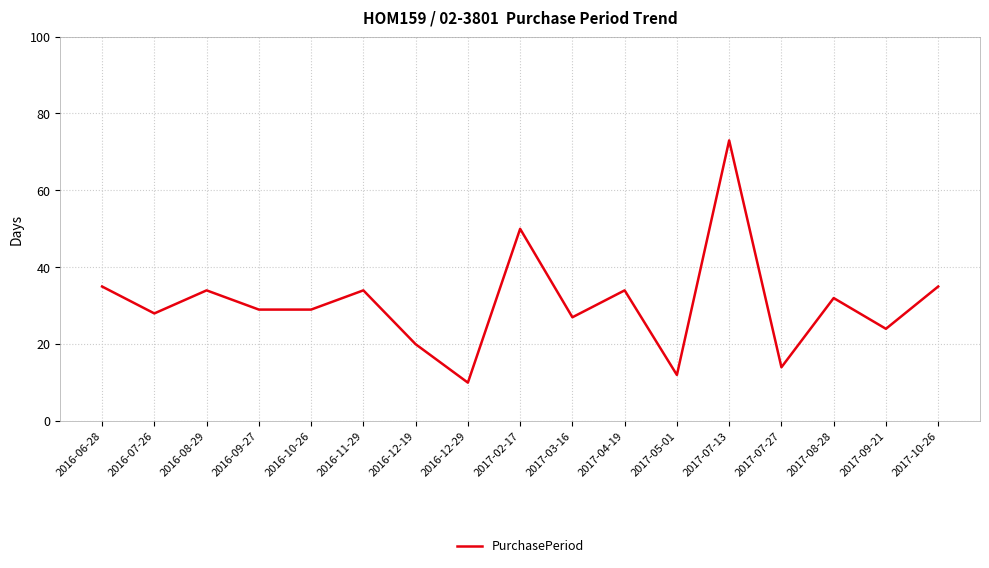

Which label corresponds to the smallest value in the chart?

2016-12-29